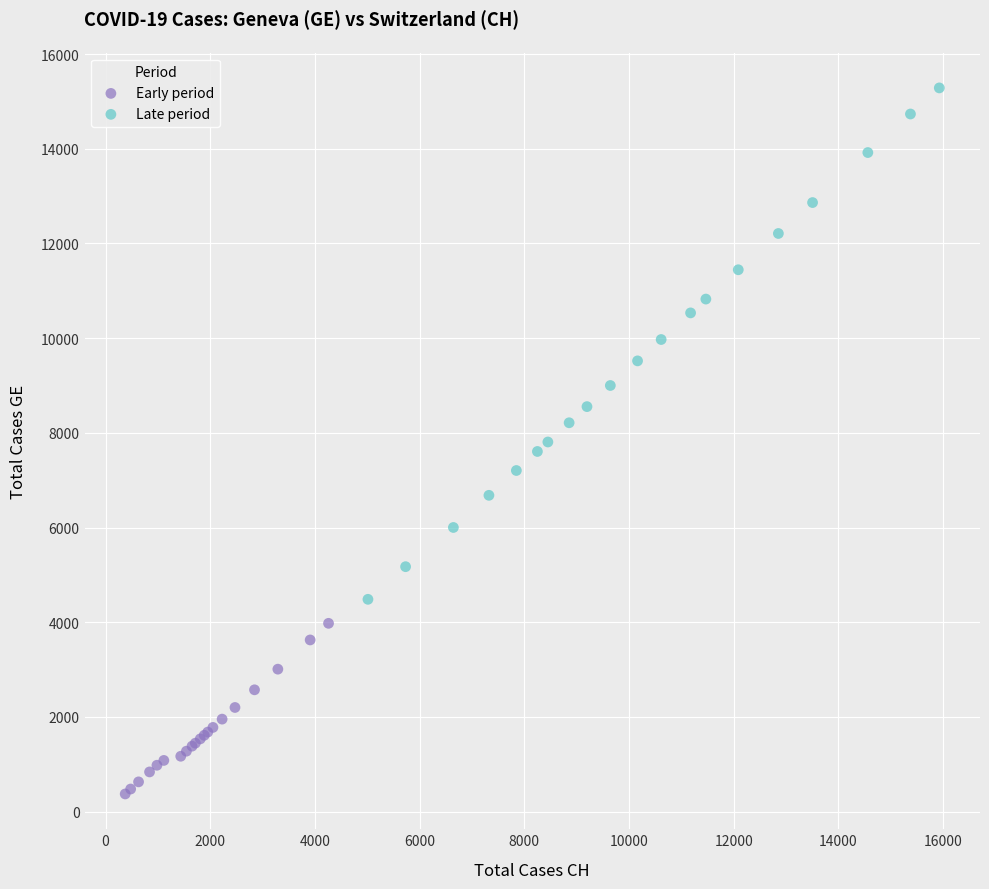

Which series has the largest Y range (max minus min)?

Late period